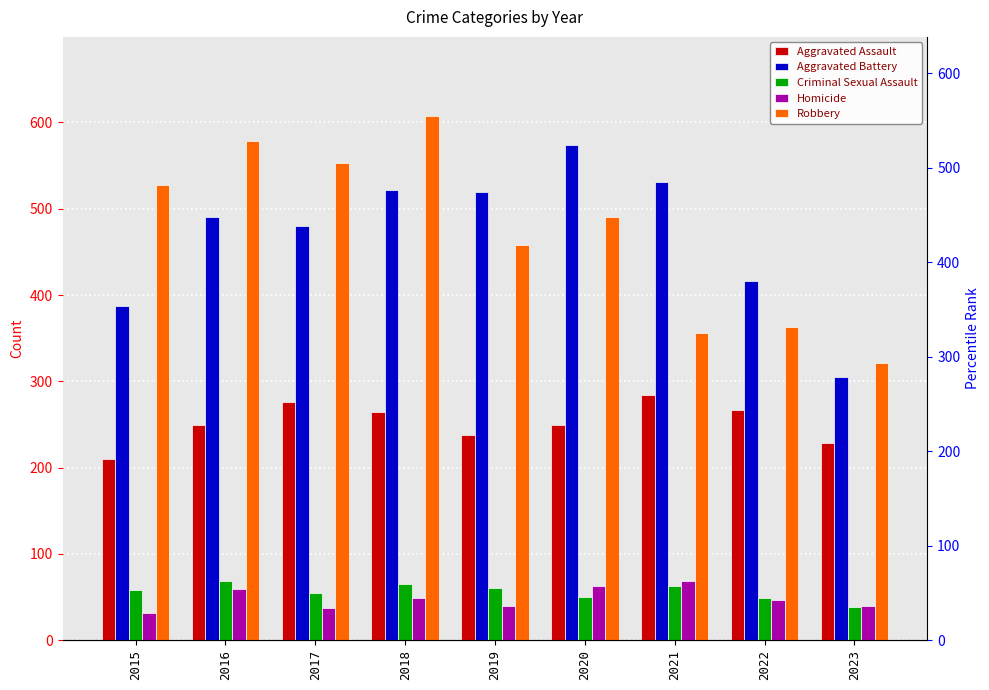

What are all the series names shown in the legend?

Aggravated Assault, Aggravated Battery, Criminal Sexual Assault, Homicide, Robbery